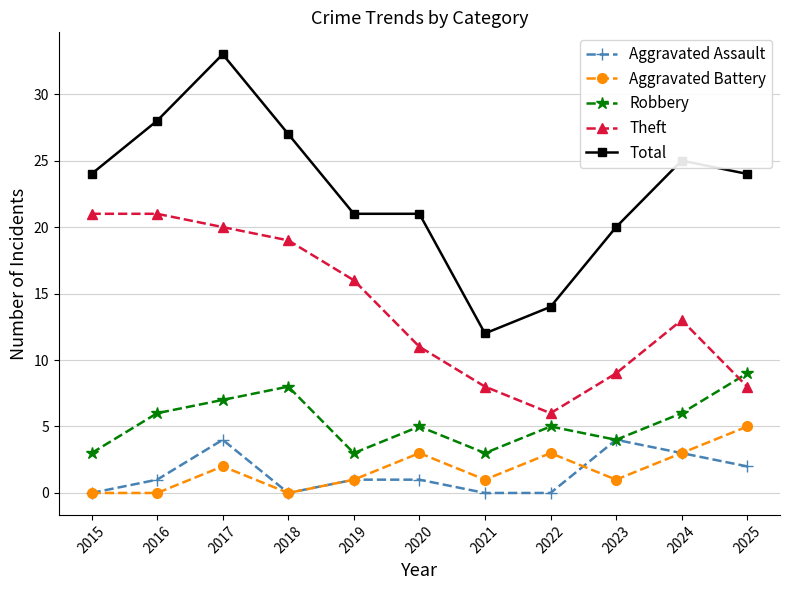

How many interior local peaks does the Aggravated Battery series have?

3